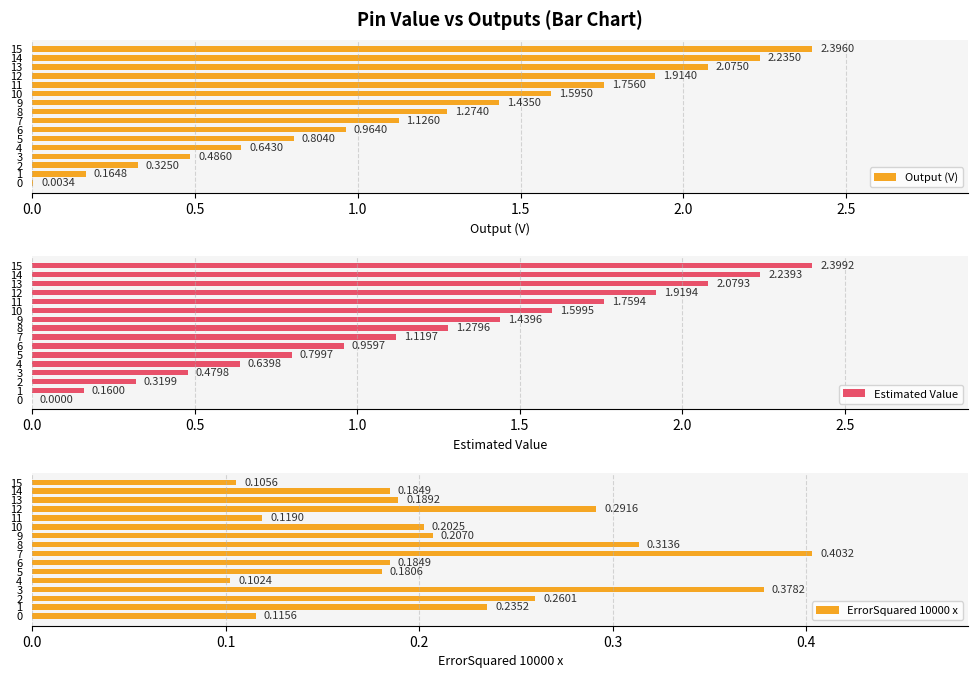

What is the label of the 9th bar from the right?

7